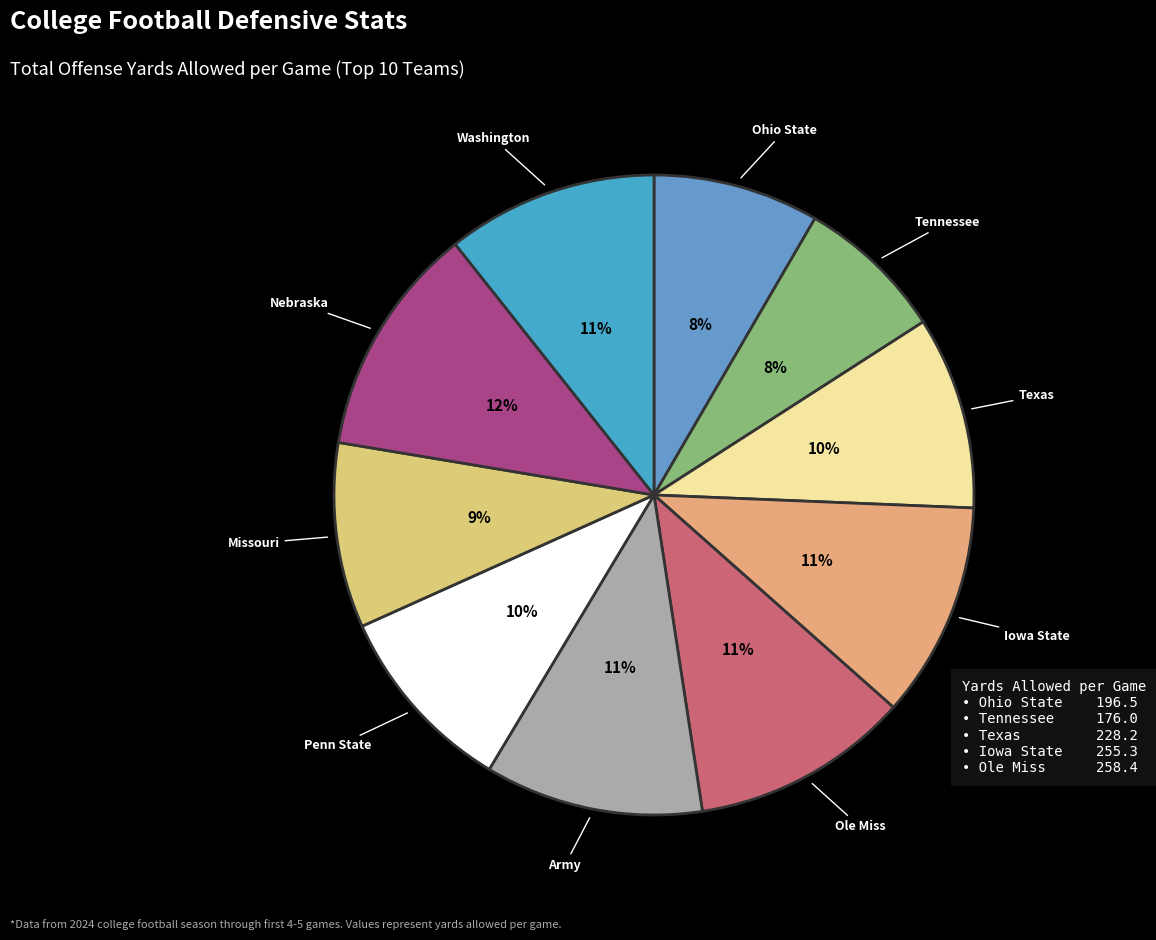

Which category has the smallest portion of the pie?

Tennessee